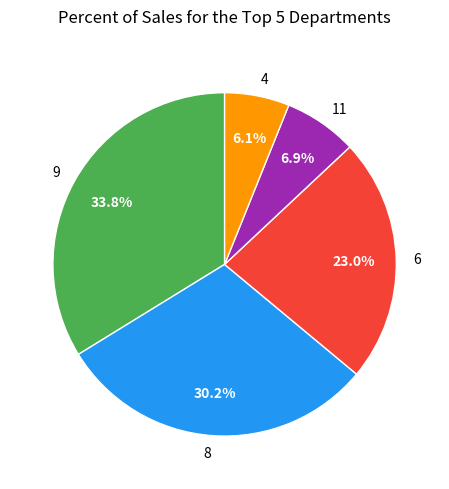

To the nearest percent, what is the average slice percentage?

20%